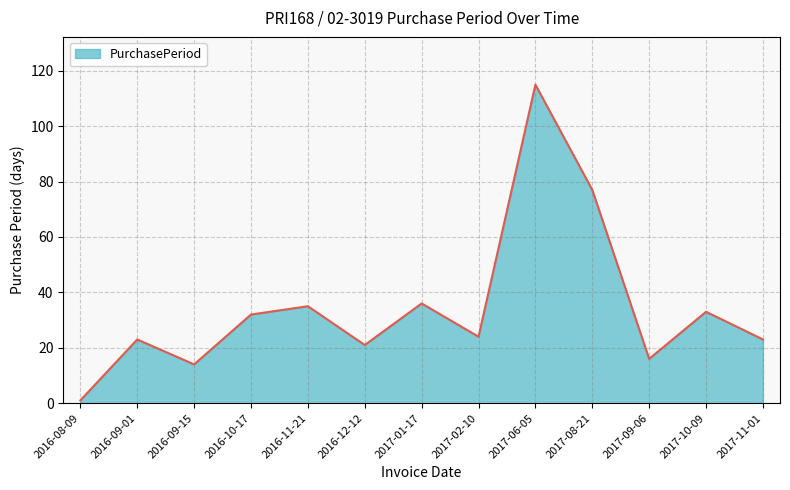

What position from the left is 2016-09-15?

3